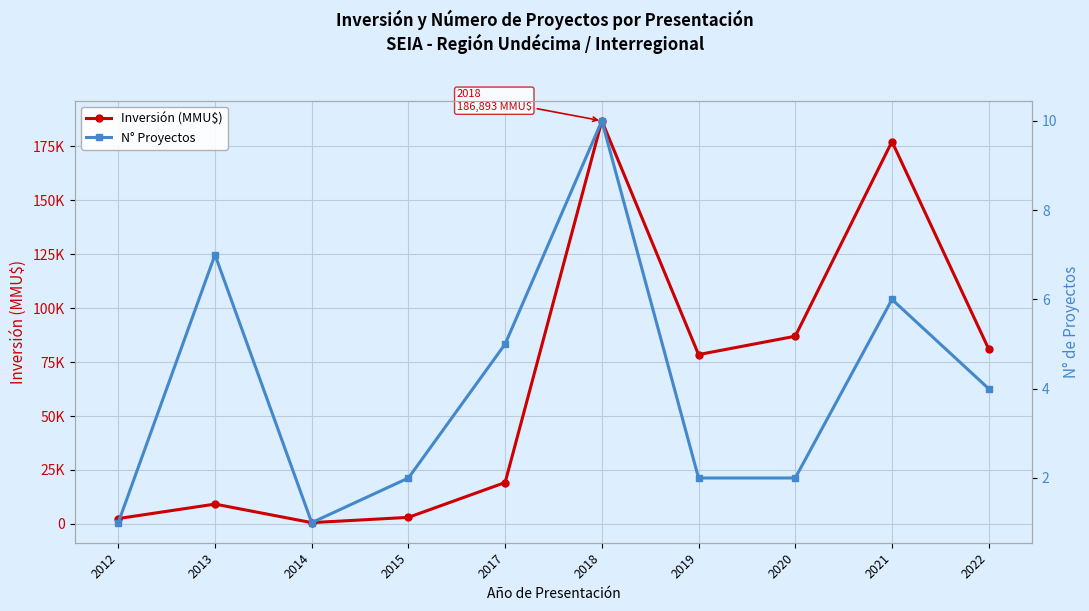

At which label does N° Proyectos first exceed 4?

2013